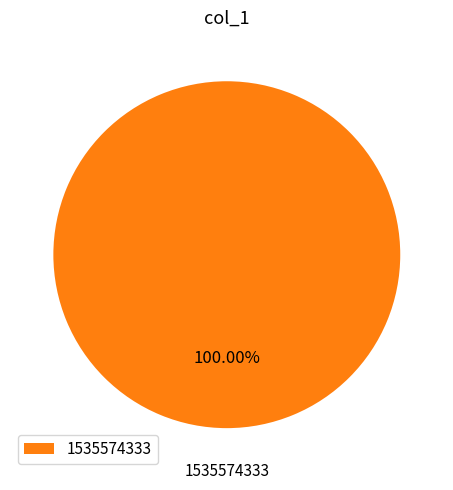

Is there any slice that represents more than half of the pie?

Yes